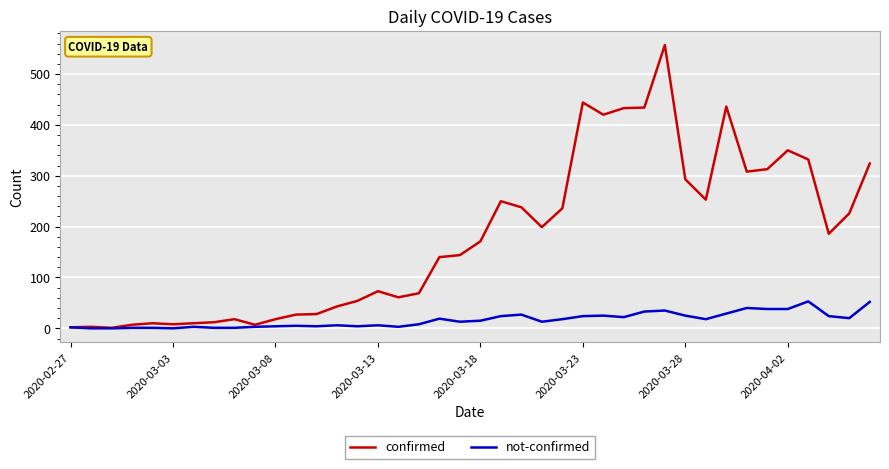

What is the maximum value for not-confirmed?

53